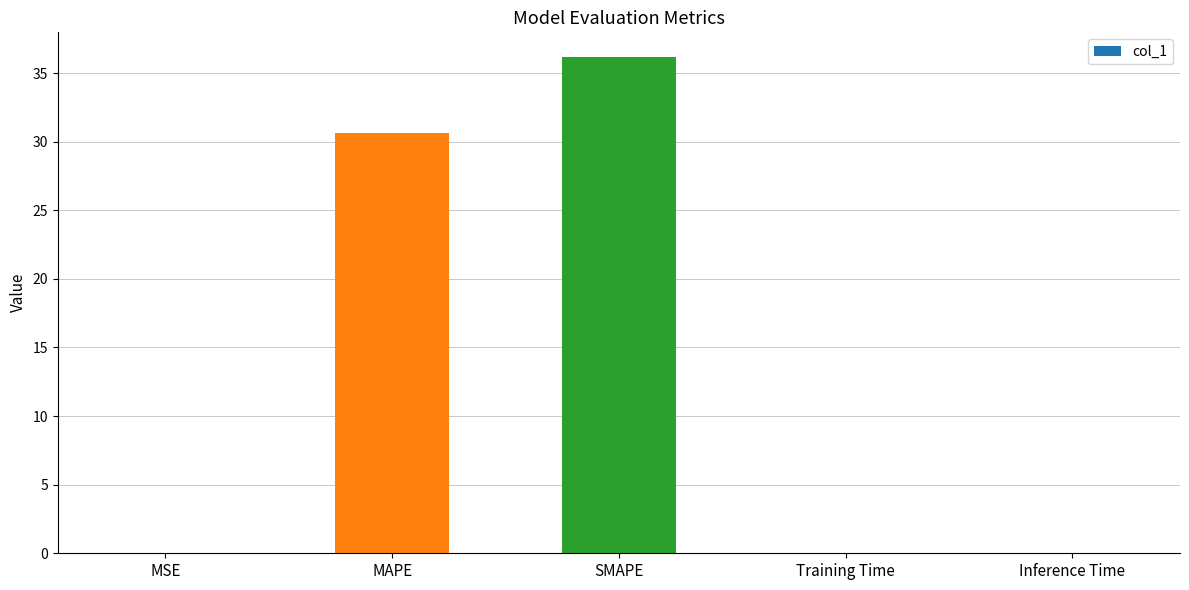

Which category has the highest value across all series?

SMAPE